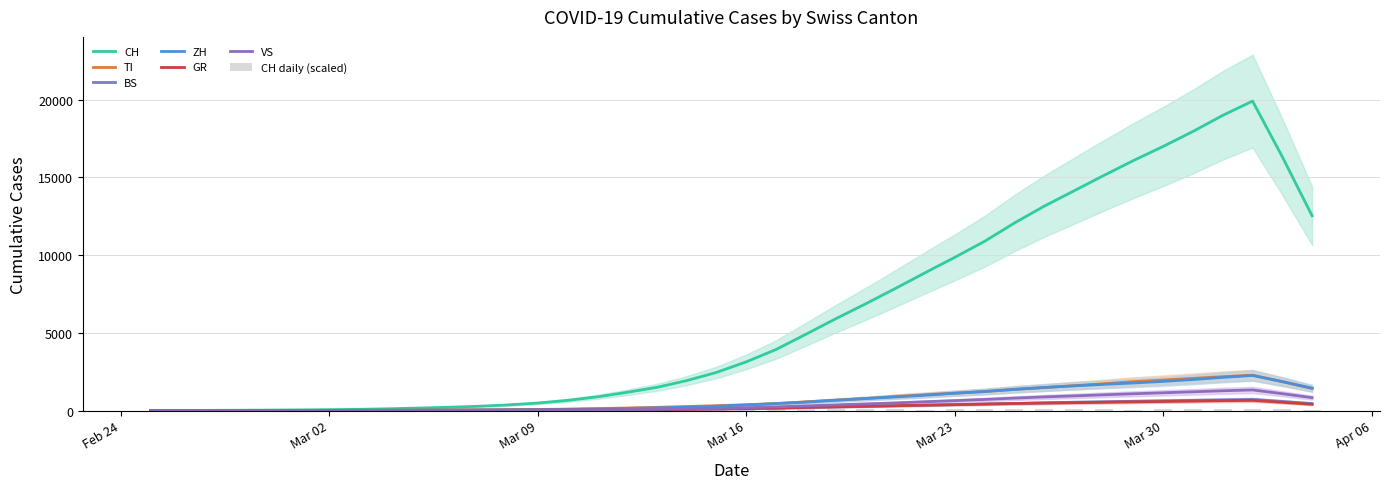

Where does the TI series first go above 368?

2020-03-17